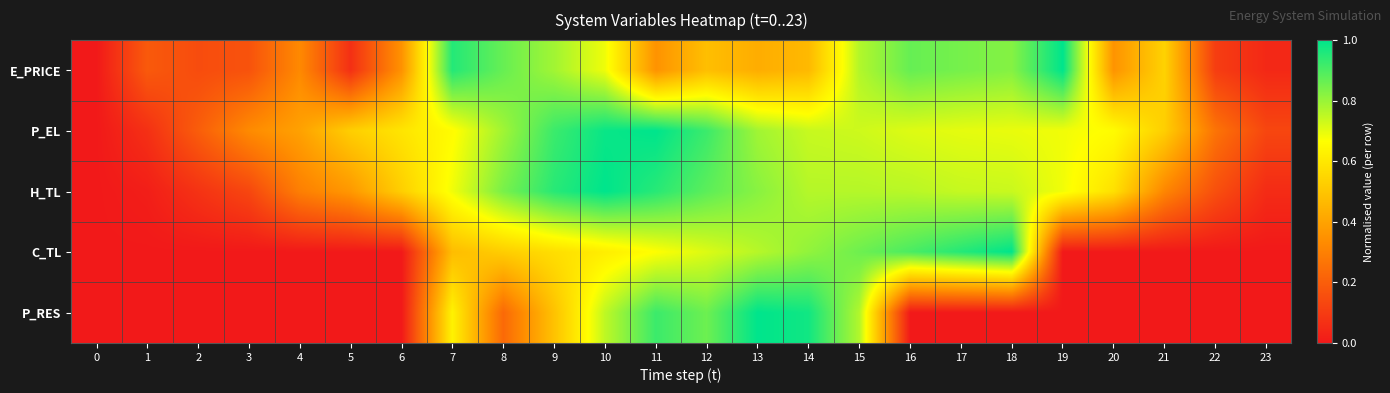

At 6, list the series in order from smallest to largest.

C_TL, P_RES, E_PRICE, H_TL, P_EL